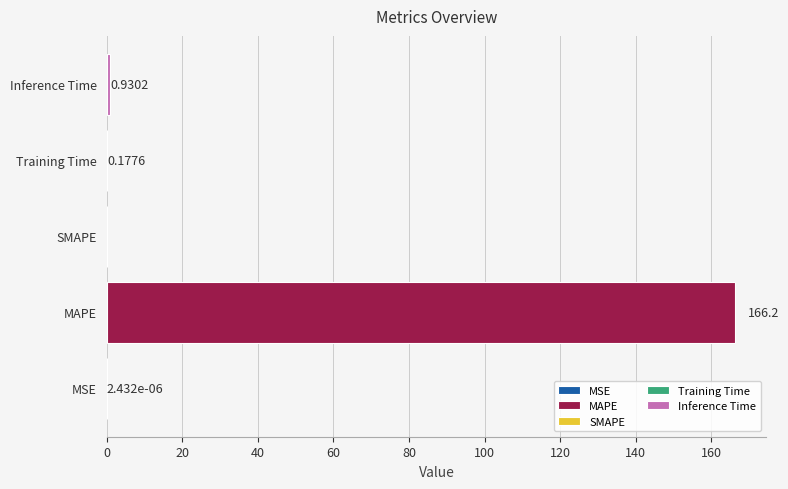

What is the average value?

33.5